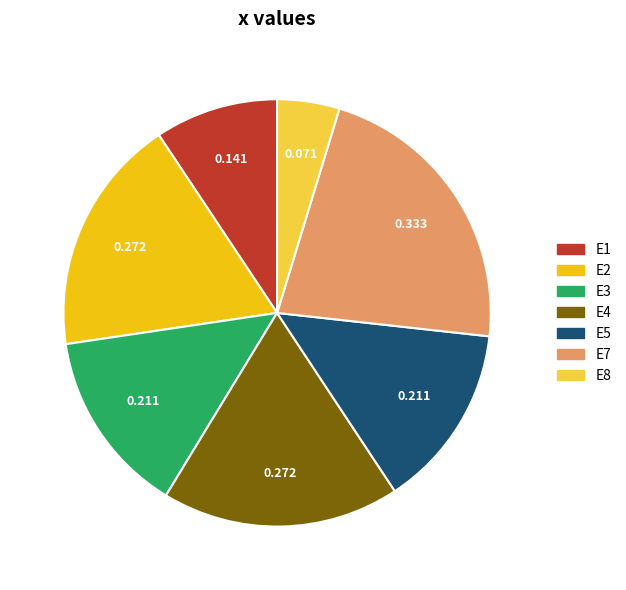

Is there any slice that represents more than half of the pie?

No